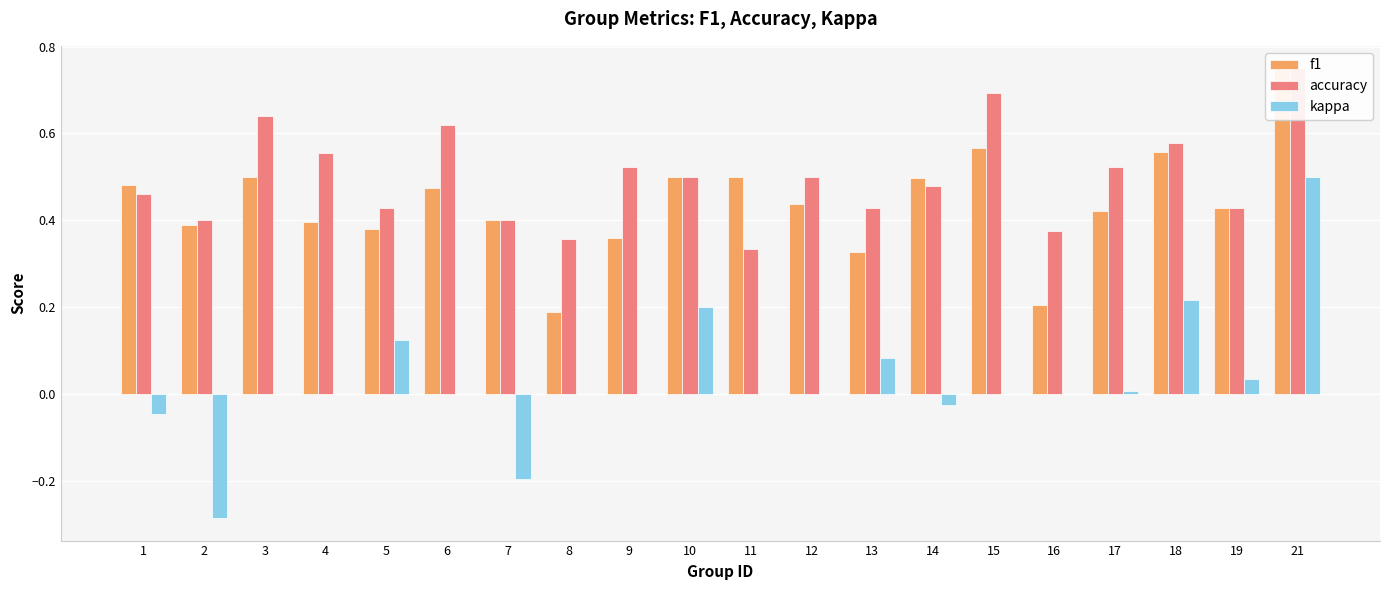

What is the spread (max minus min) of values at 5?

0.3